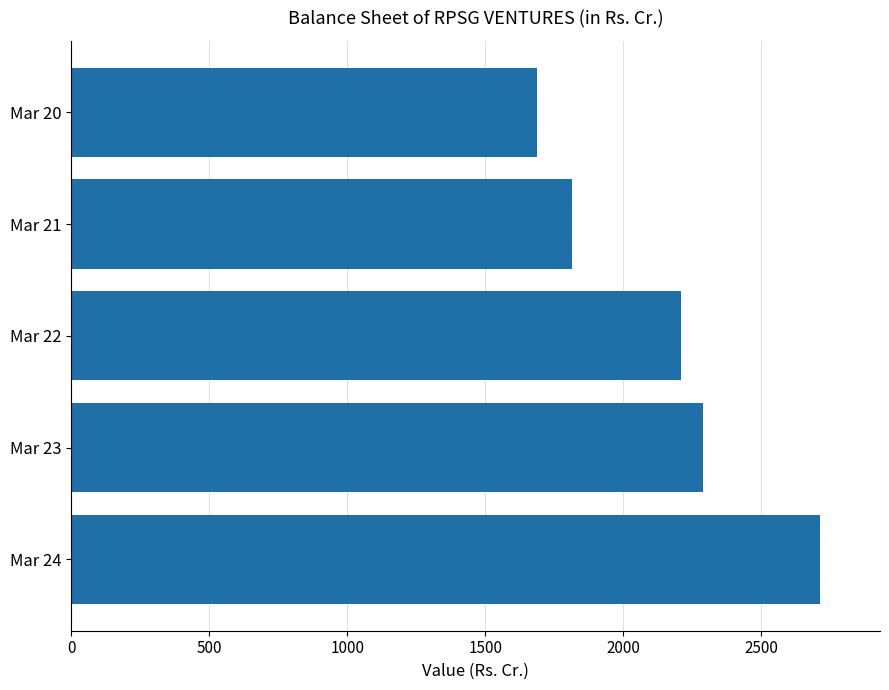

Which category has the lowest value across all series?

Mar 20